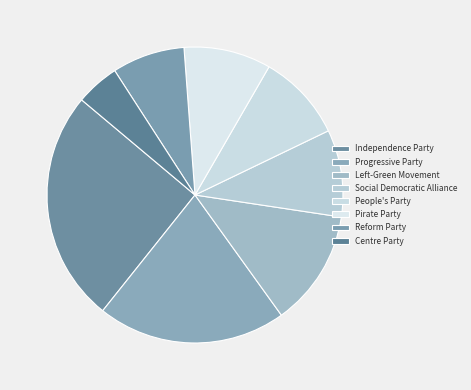

What percentage is the Centre Party slice, to the nearest percent?

5%